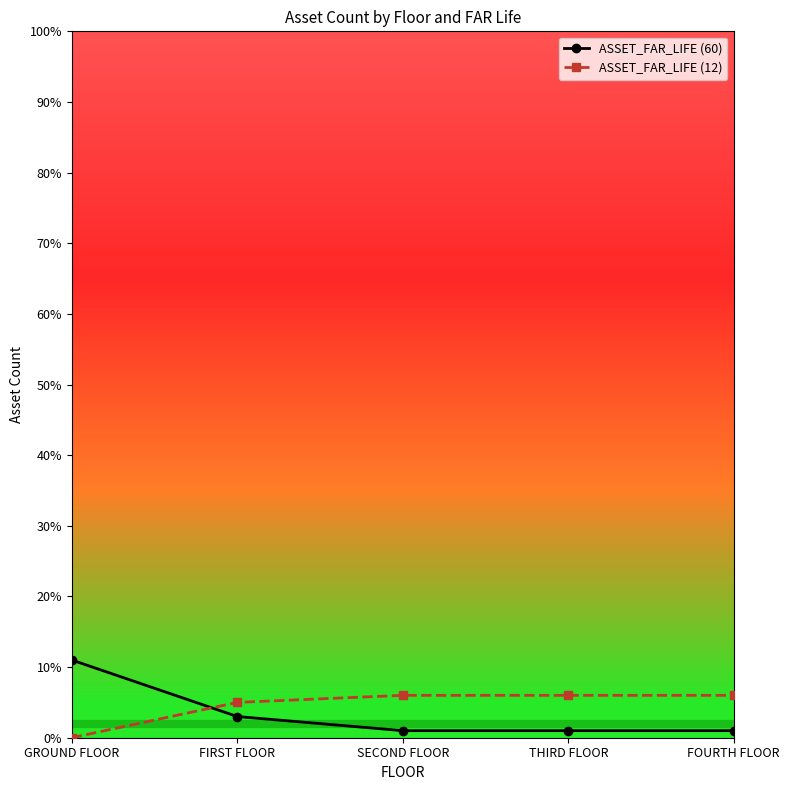

What is the difference between the second highest and minimum values in the ASSET_FAR_LIFE (12) series?

6